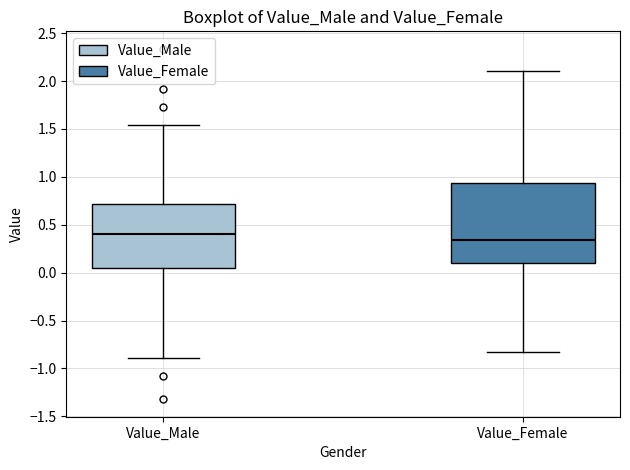

Reading left to right, transcribe this box plot: for each box, give where its median line is, the range the box spans, and where its two whiskers end, as read against the y-axis. The values are not printed on the chart, so give them approximately, as read against the axis.

Value_Male: median 0.40, box 0.05 to 0.70, whiskers -0.90 to 1.55
Value_Female: median 0.35, box 0.10 to 0.95, whiskers -0.85 to 2.10